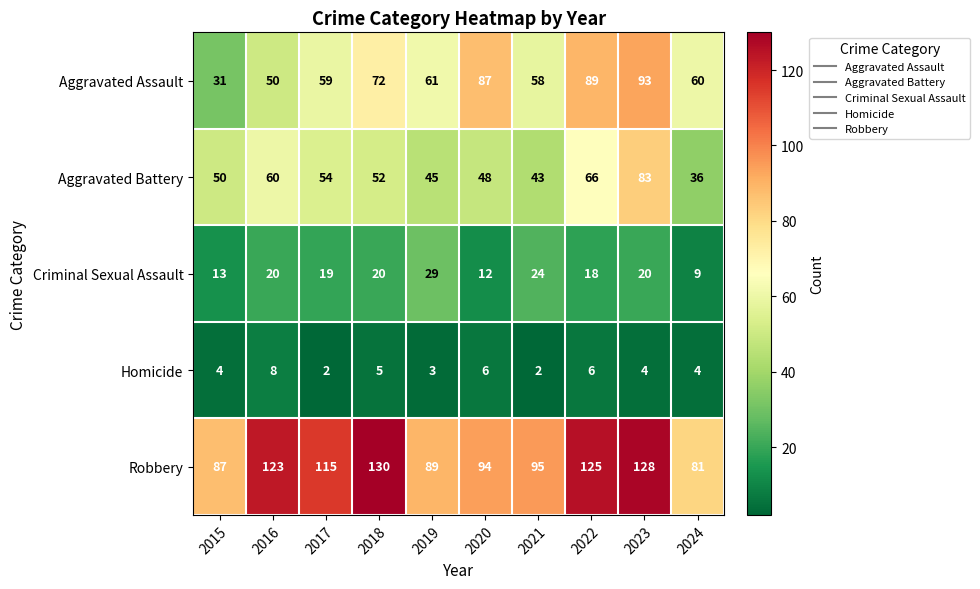

Is the value of Aggravated Assault at 2019 greater than the value of Homicide at 2020?

Yes